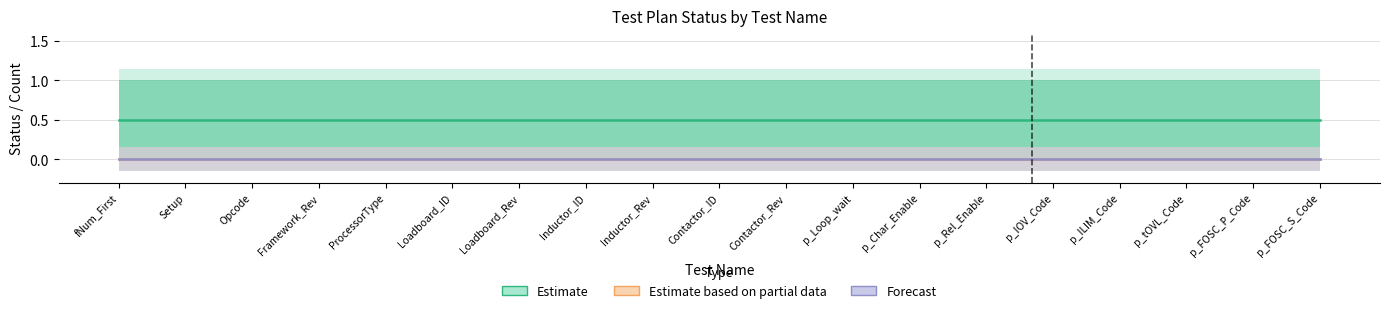

What is the spread (max minus min) of values at Loadboard_Rev?

1